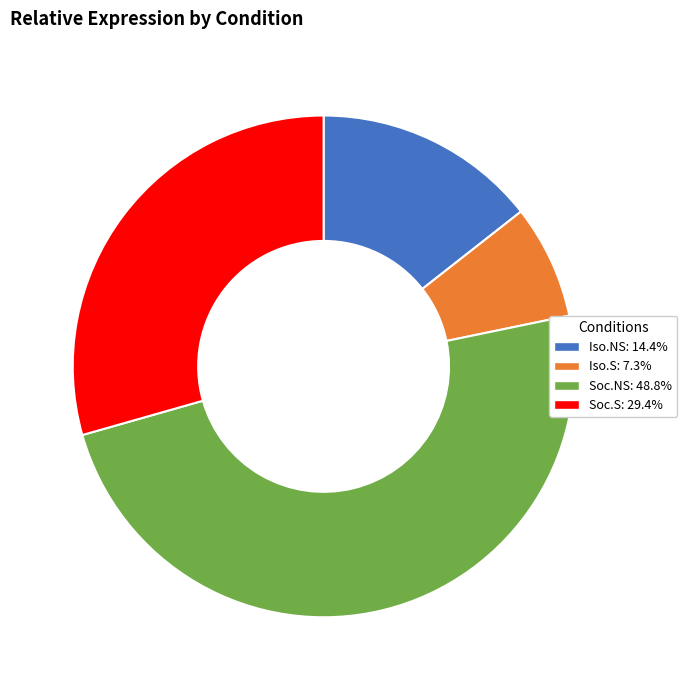

Between Iso.NS and Soc.S, which is larger?

Soc.S